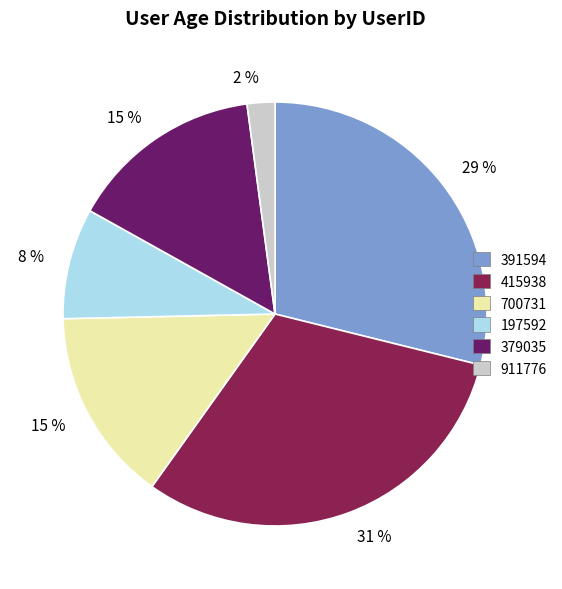

Does any single category account for the majority?

No